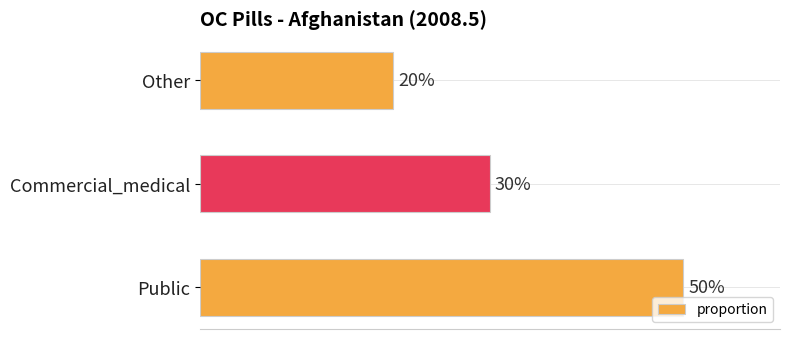

What is the difference between the maximum and minimum values?

0.3